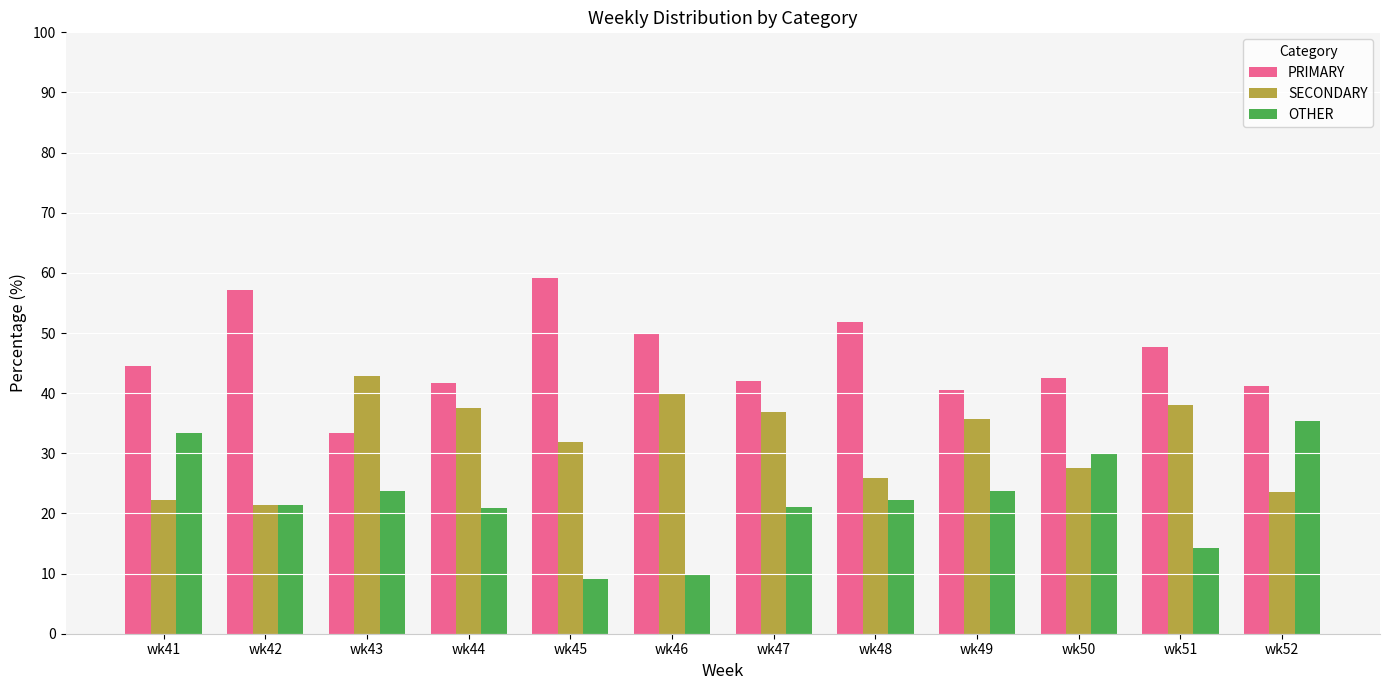

At which category does the chart reach its peak across all series?

wk45